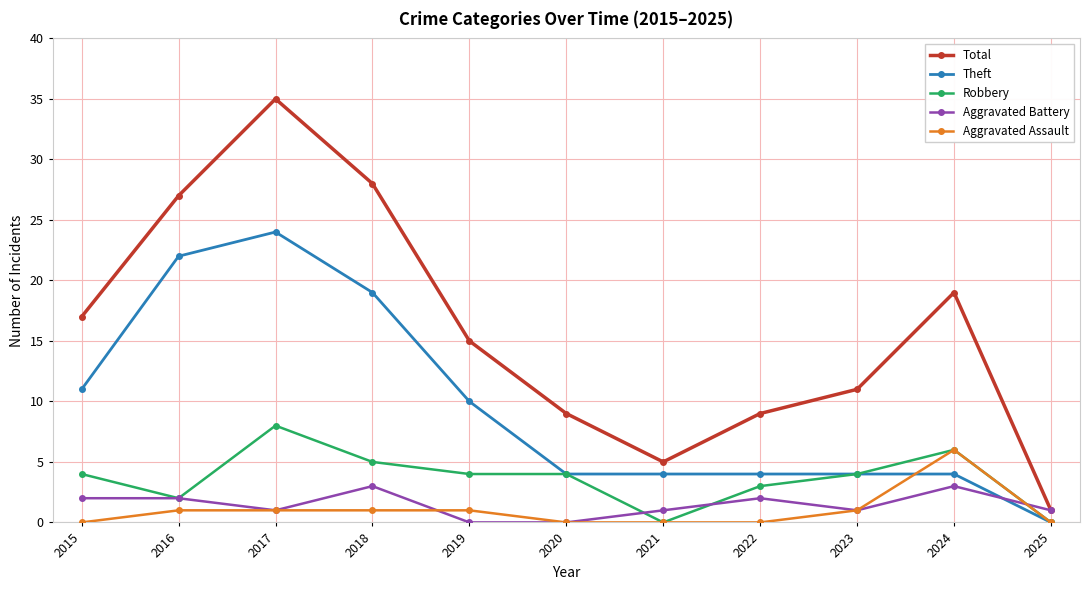

True or false: Total and Aggravated Assault cross at least once.

False